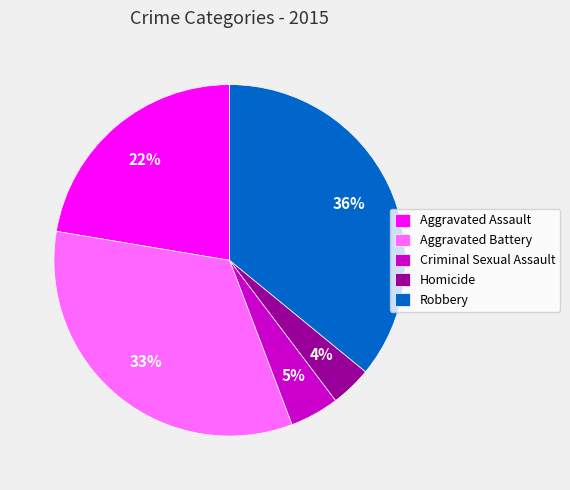

Rank the categories by value from highest to lowest.

Robbery, Aggravated Battery, Aggravated Assault, Criminal Sexual Assault, Homicide